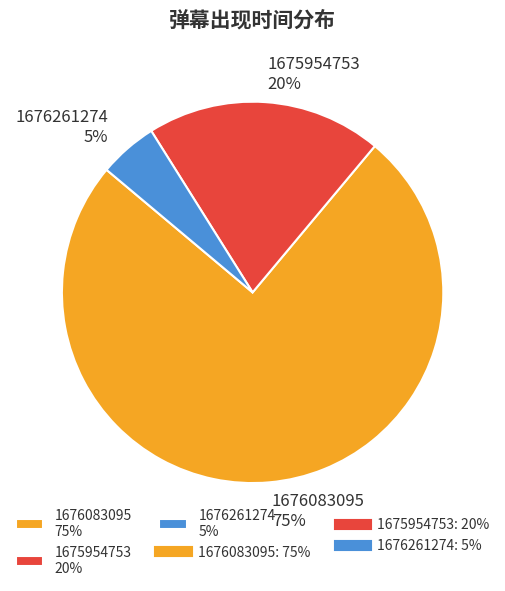

Rank the categories by value from highest to lowest.

1676083095, 1675954753, 1676261274